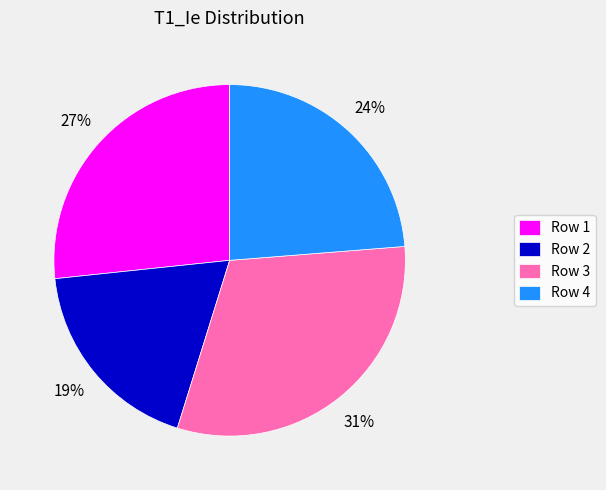

What is the smallest slice in the pie chart?

Row 2